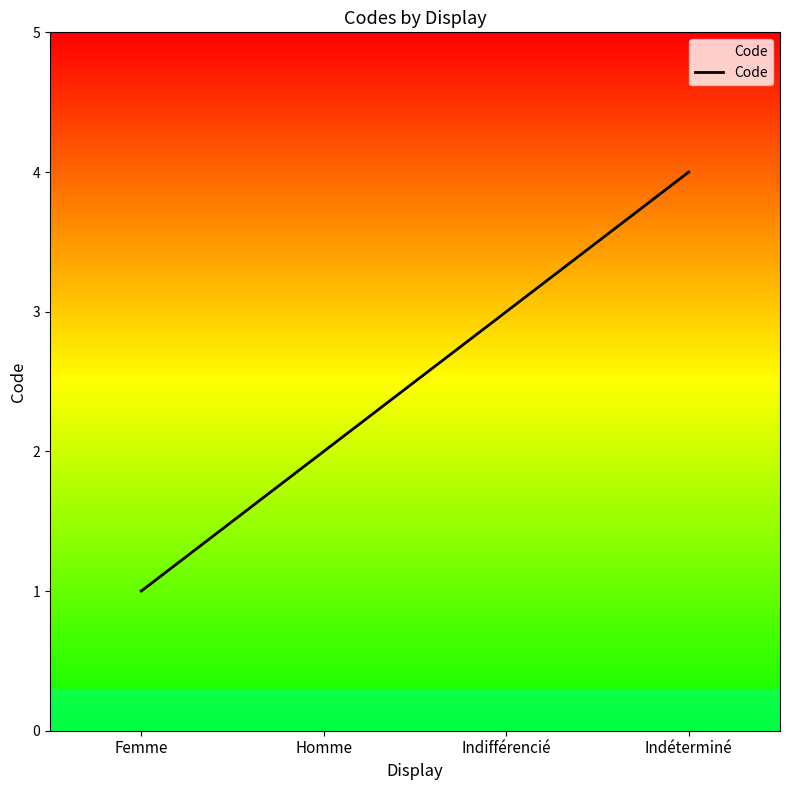

What is the minimum value shown in the chart?

1